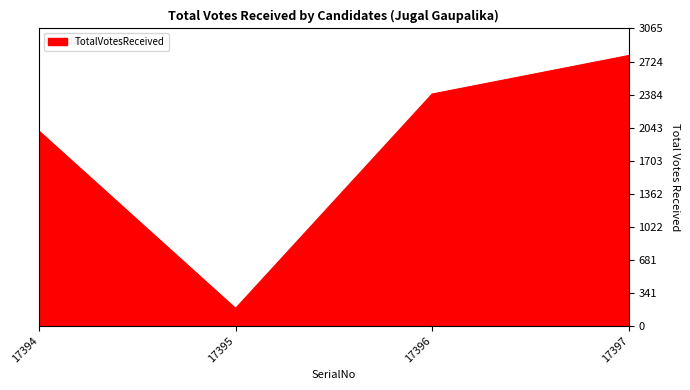

The value at 17396 is 3579. True or false?

False